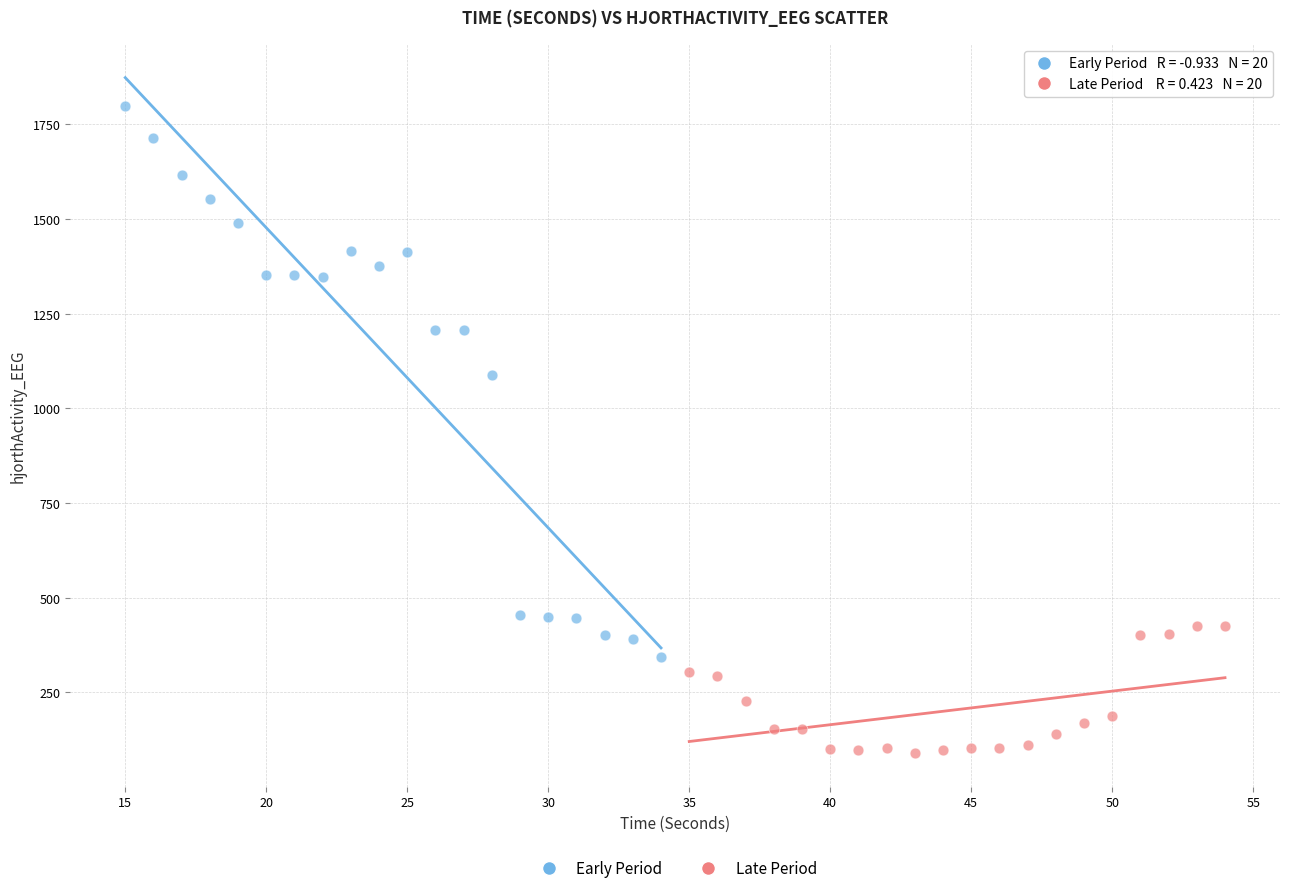

Which series has the widest spread of Y values?

Early Period